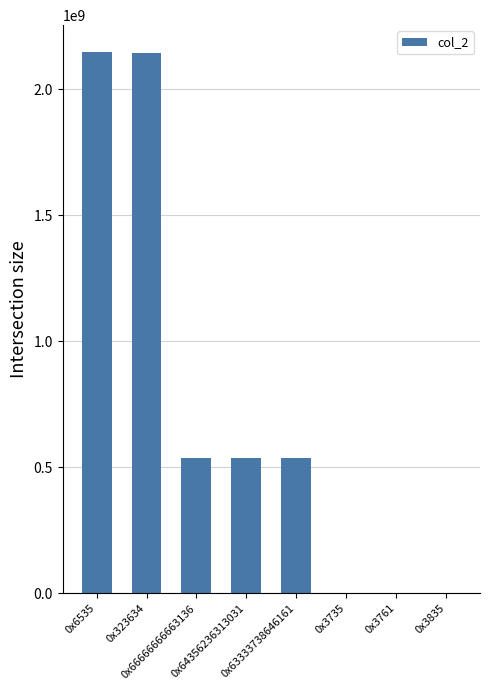

What is the sum of all values?

5902335956